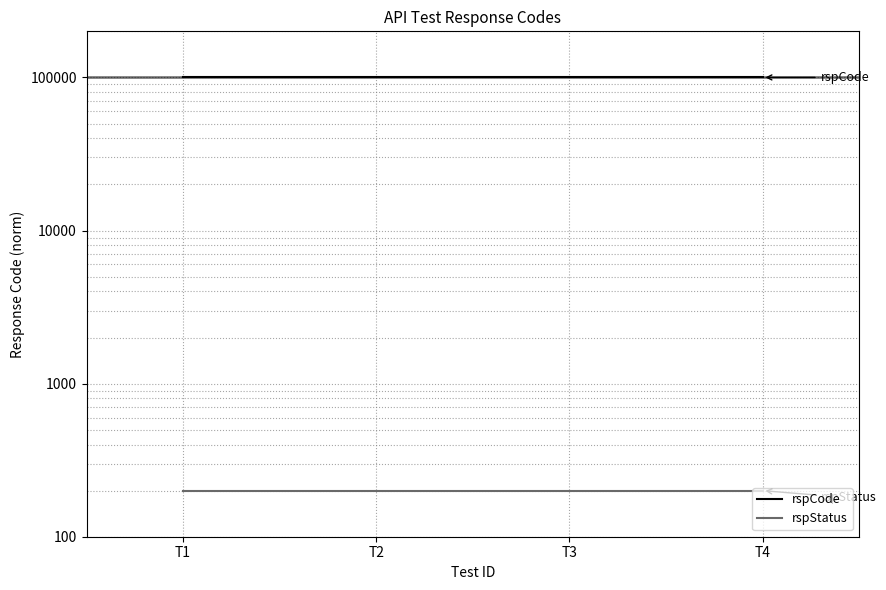

What is the sum of all rspStatus values?

800